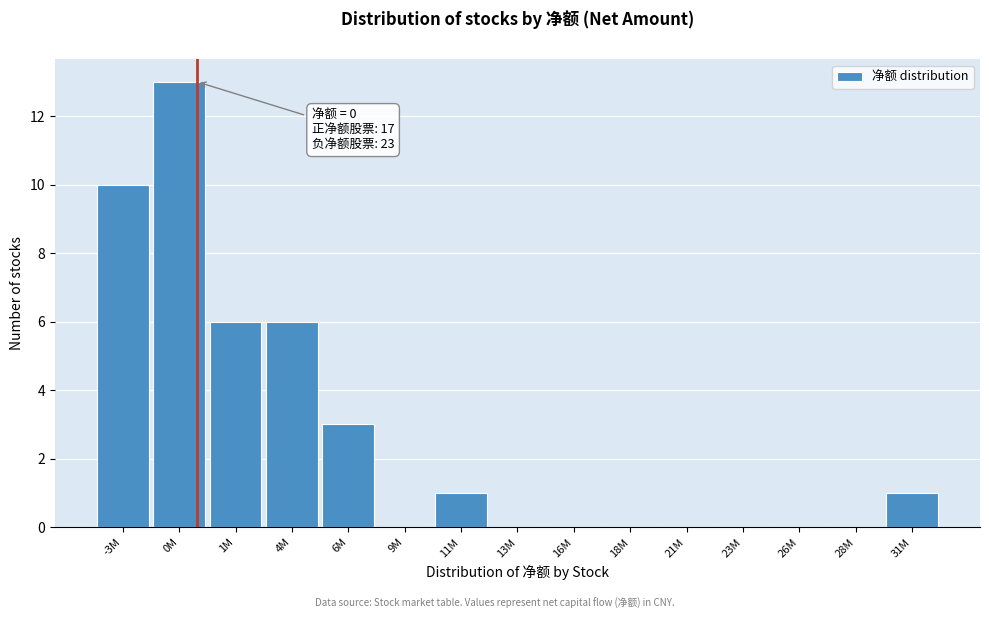

Reading left to right, transcribe all the data shown in this chart.

-3M=10	0M=13	1M=6	4M=6	6M=3	9M=0	11M=1	13M=0	16M=0	18M=0	21M=0	23M=0	26M=0	28M=0	31M=1